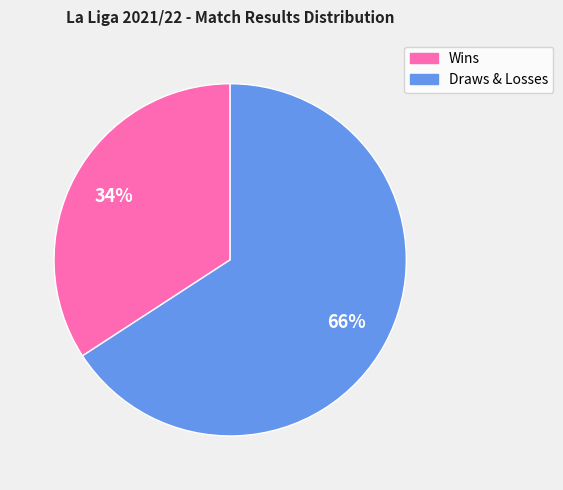

To the nearest percent, what is the average slice percentage?

50%